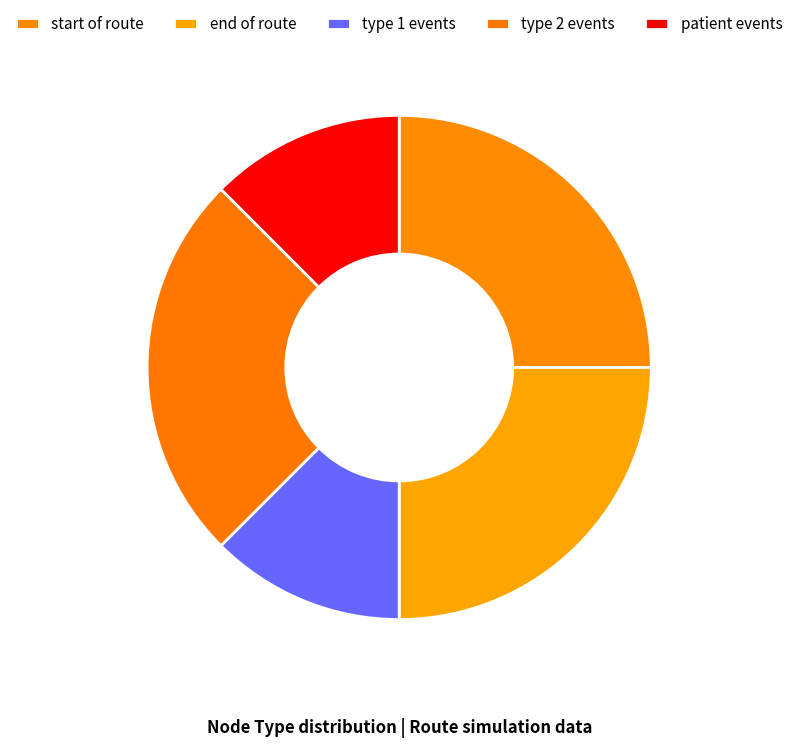

How many slices are in this pie chart?

5